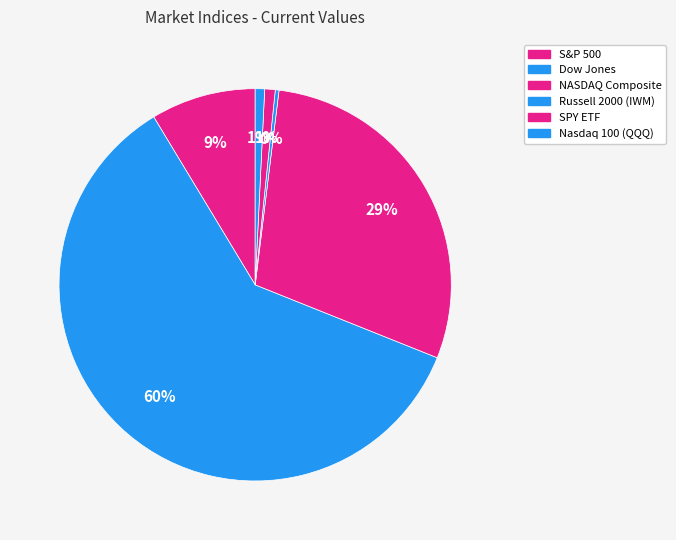

What is the change in value from Dow Jones to NASDAQ Composite?

-23235.5